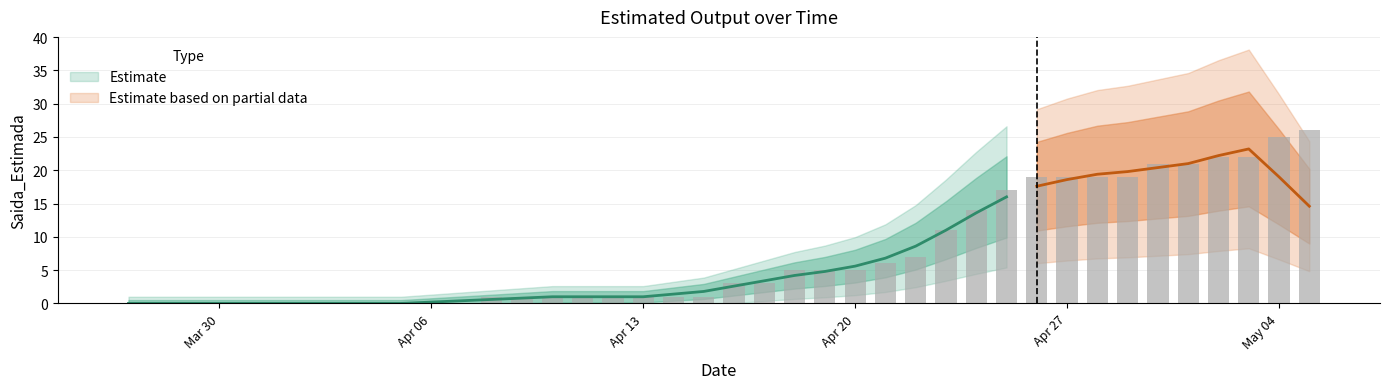

Reading left to right, extract all data points from this chart.

0	0	0	0	0	0	0	0	0	0	0	0	1	1	1	1	1	1	1	1	3	3	5	5	5	6	7	11	14	17	19	19	19	19	21	21	22	22	25	26